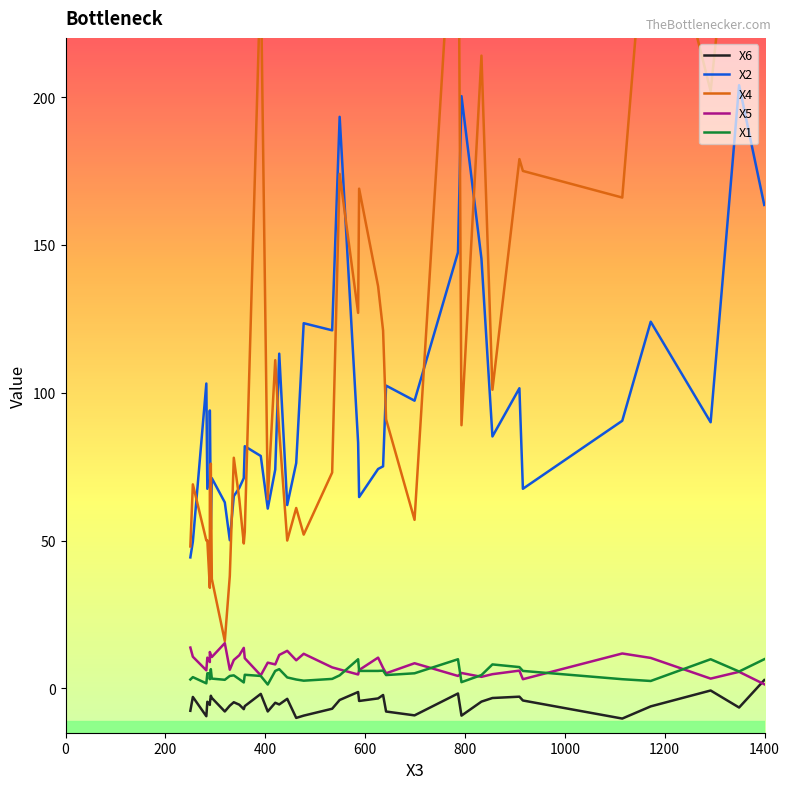

What is the label of the 38th point from the right?

400